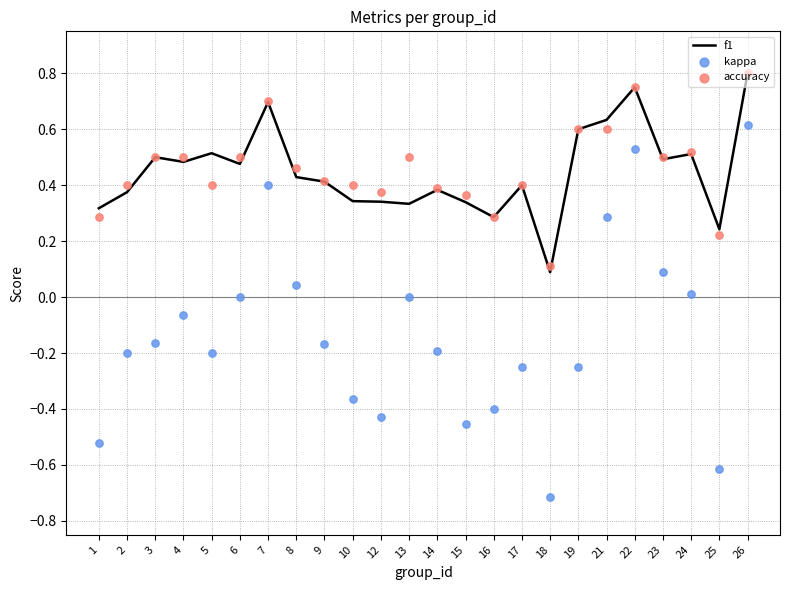

Which series has the largest total across all categories?

accuracy